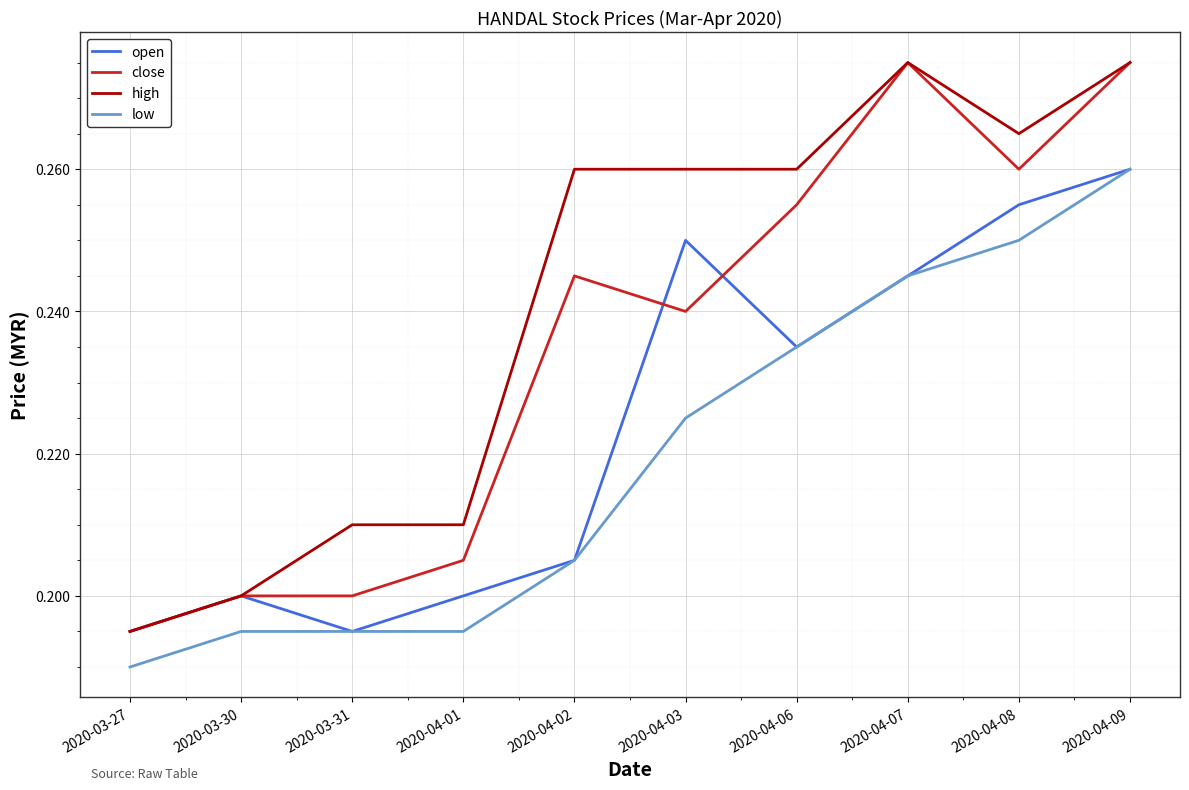

Does the chart have visible grid lines?

Yes